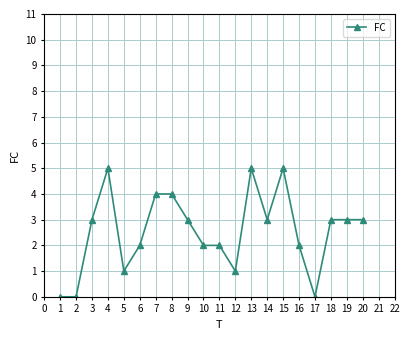

Reading left to right, list all the values displayed in this chart.

0	0	3	5	1	2	4	4	3	2	2	1	5	3	5	2	0	3	3	3